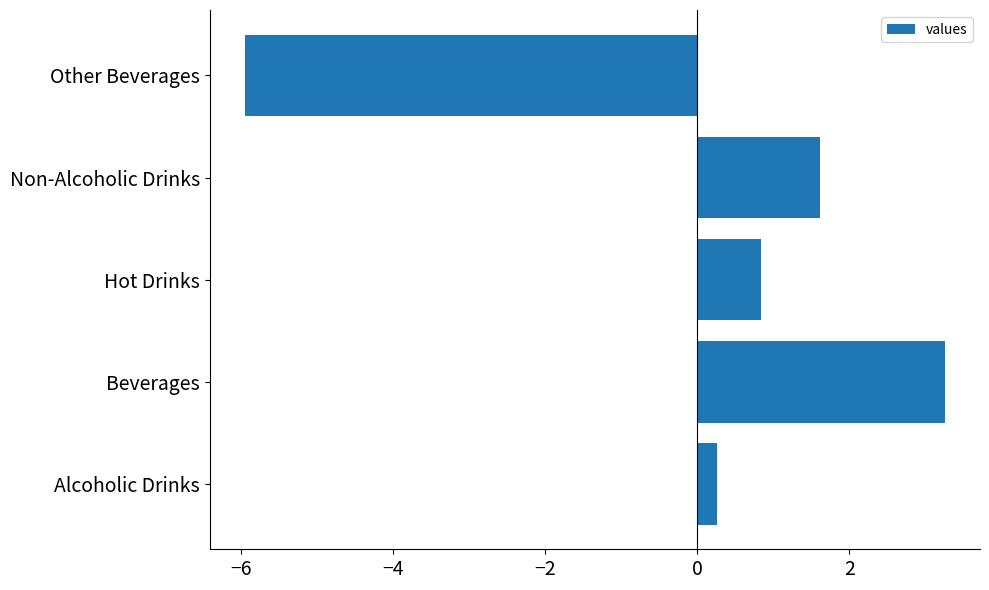

Reading top to bottom, extract all data points from this chart.

Other Beverages=-6.0	Non-Alcoholic Drinks=1.6	Hot Drinks=0.8	Beverages=3.3	Alcoholic Drinks=0.3